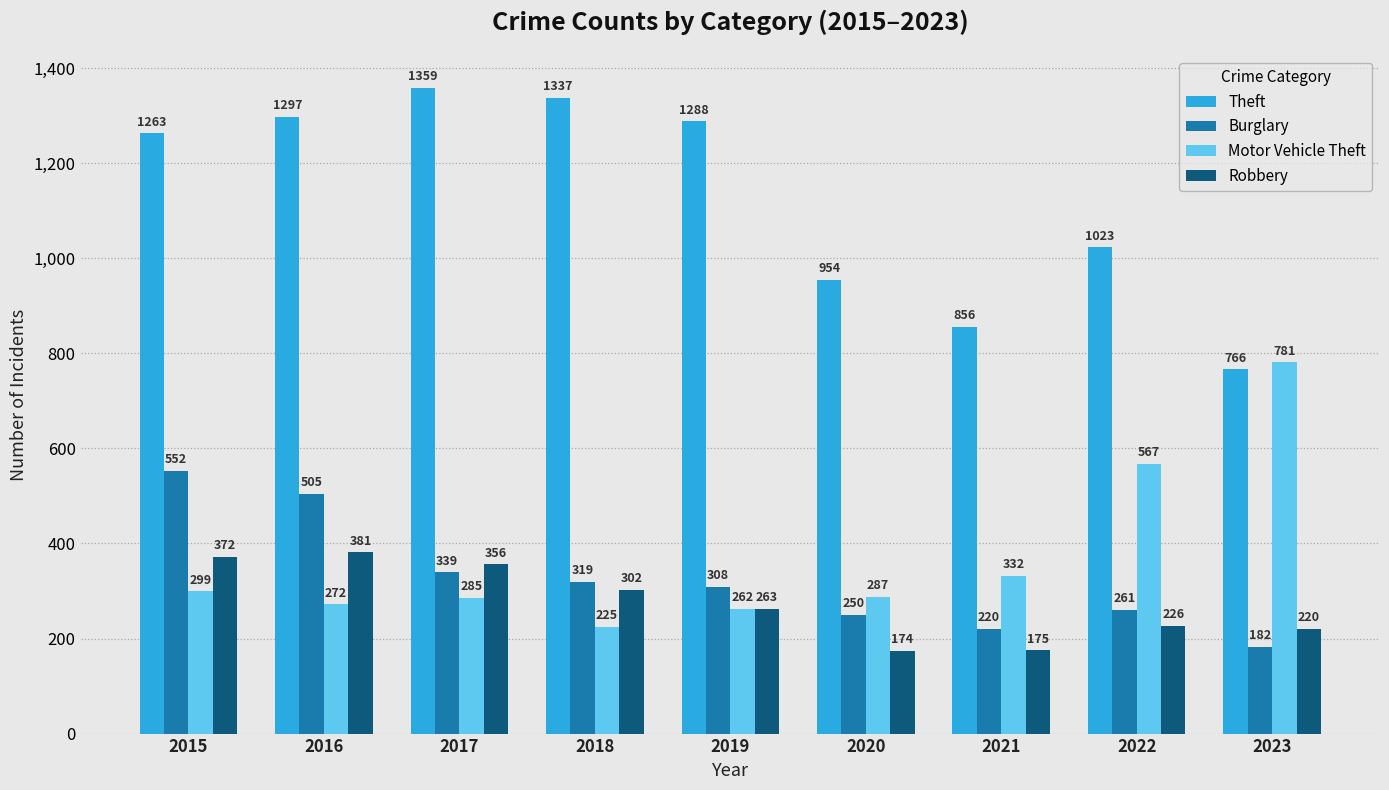

Are the bars horizontal?

No